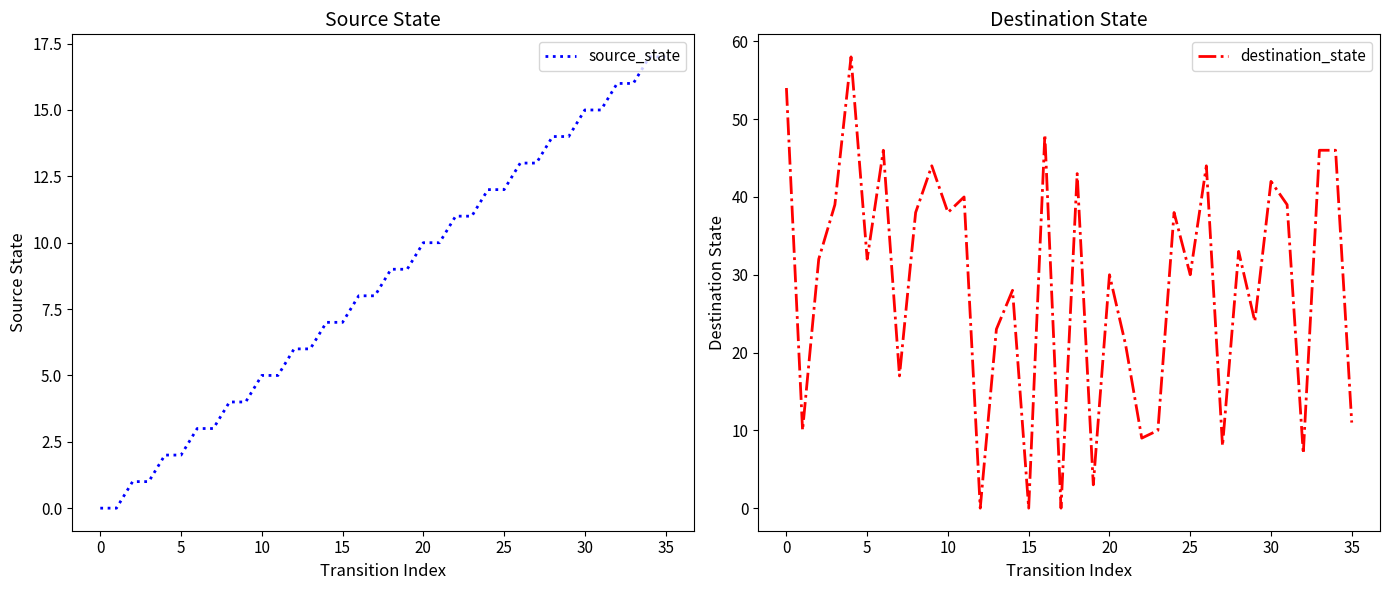

What value does the source_state series have at 20?

10